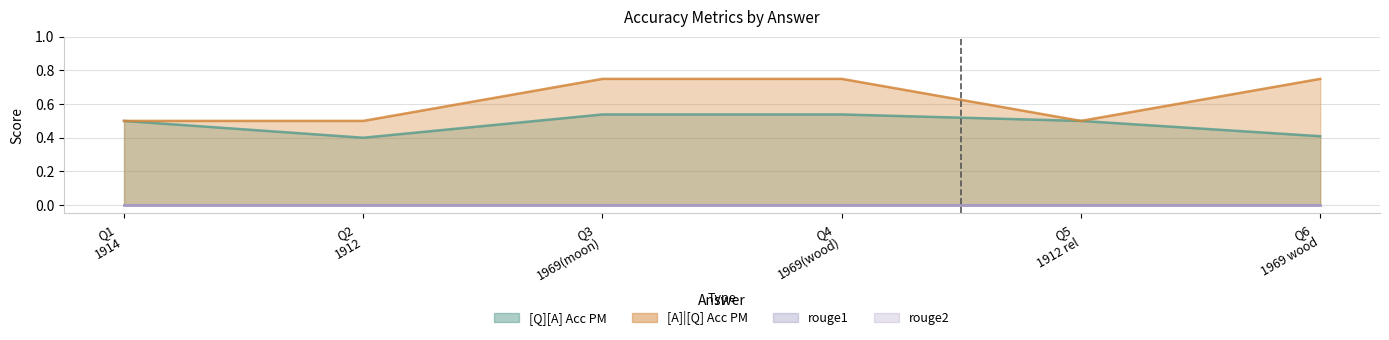

Which series has the largest range (max minus min)?

[A]|[Q] Acc PM